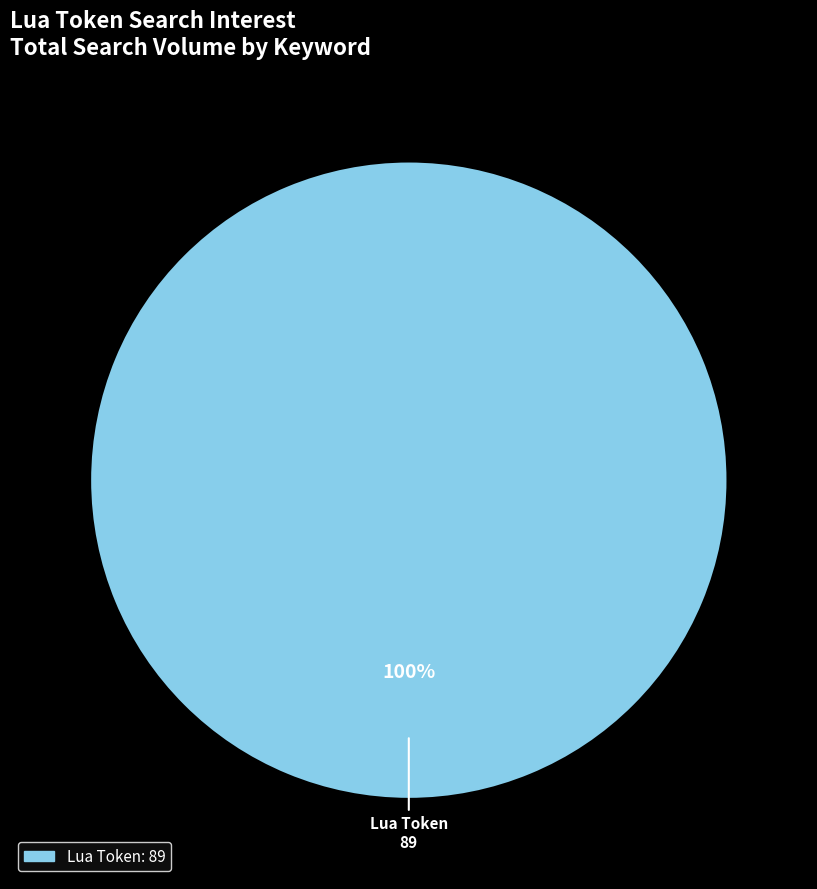

How many segments does this pie chart have?

1